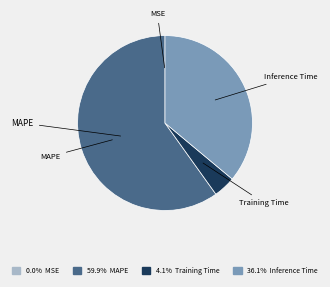

What is the largest slice in the pie chart?

MAPE